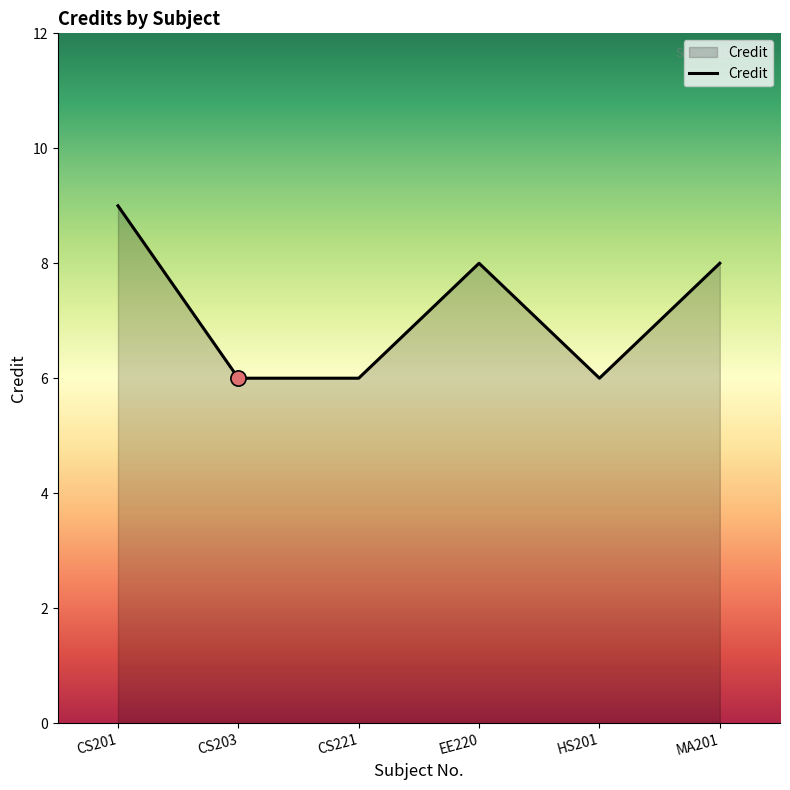

Which has a higher value, HS201 or CS201?

CS201